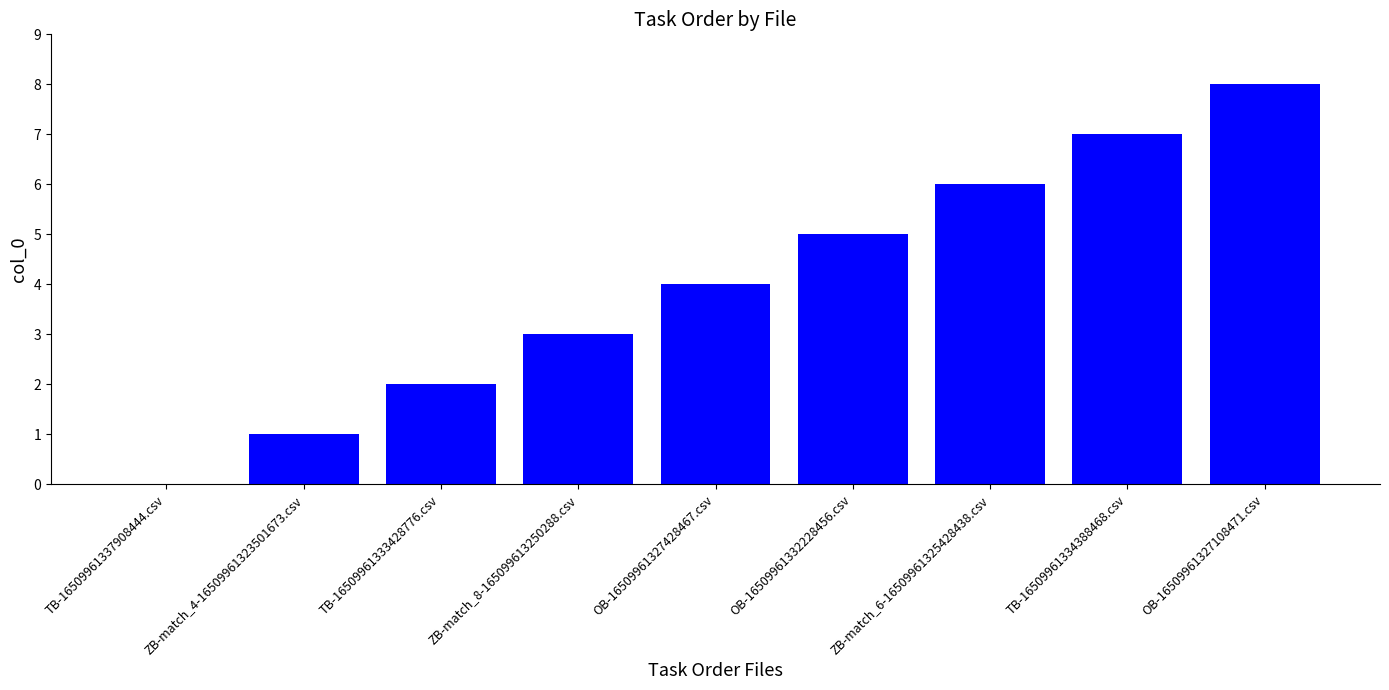

What is the sum of the values at TB-16509961337908444.csv and OB-16509961327428467.csv?

4